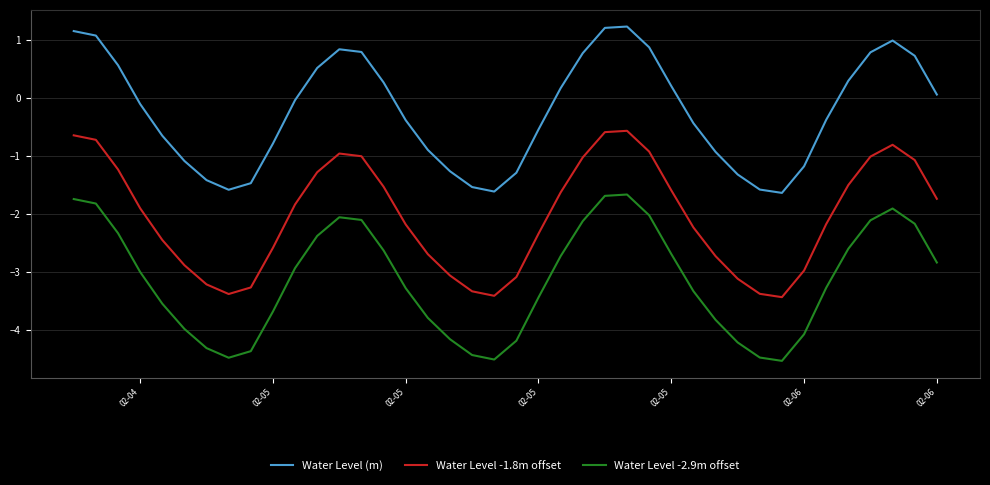

True or false: Water Level -2.9m offset and Water Level (m) cross at least once.

False